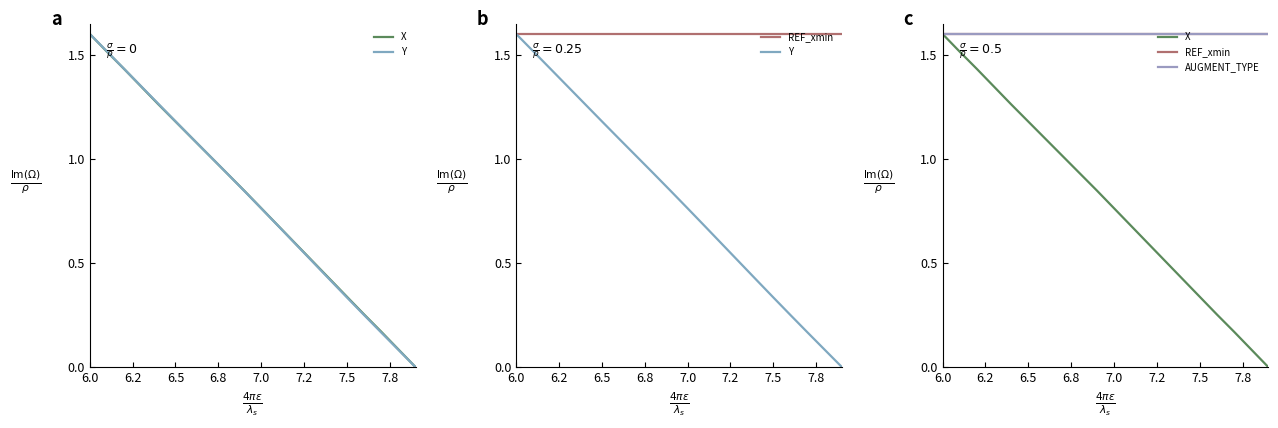

How many lines are shown in the chart?

4